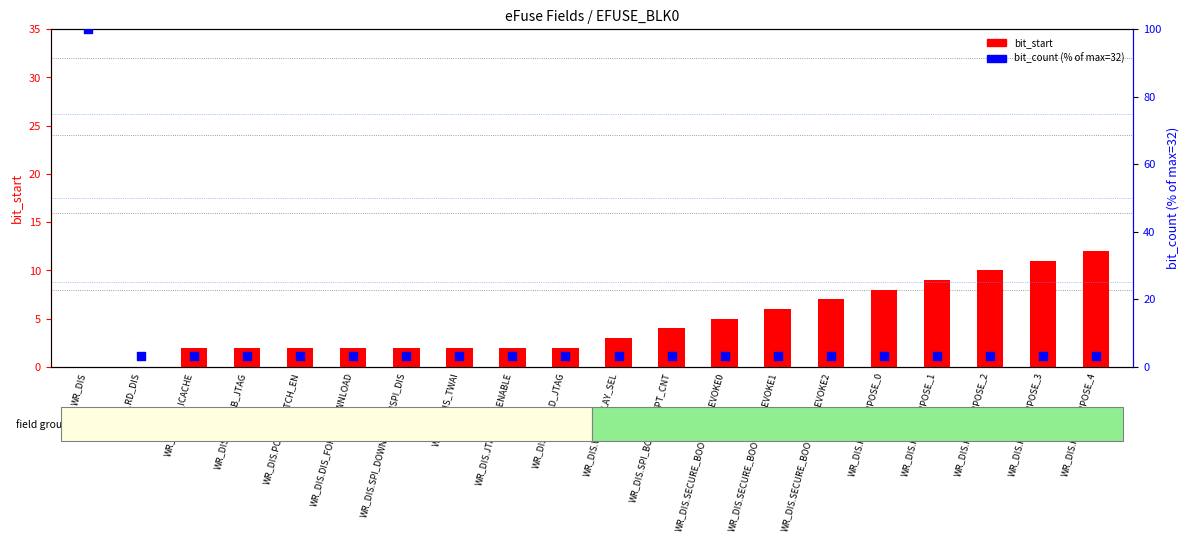

Which series reaches the maximum Y coordinate?

bit_count (% of max)